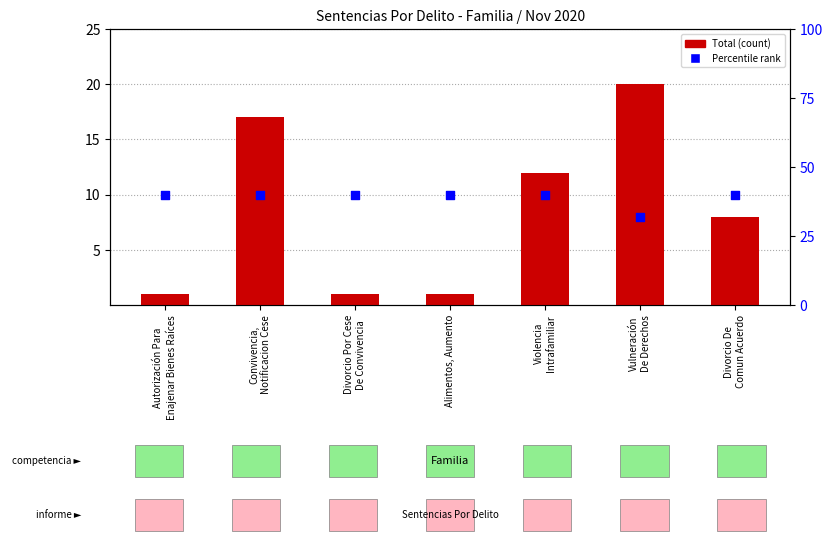

At which category is the sum across all series the highest?

Vulneración
De Derechos